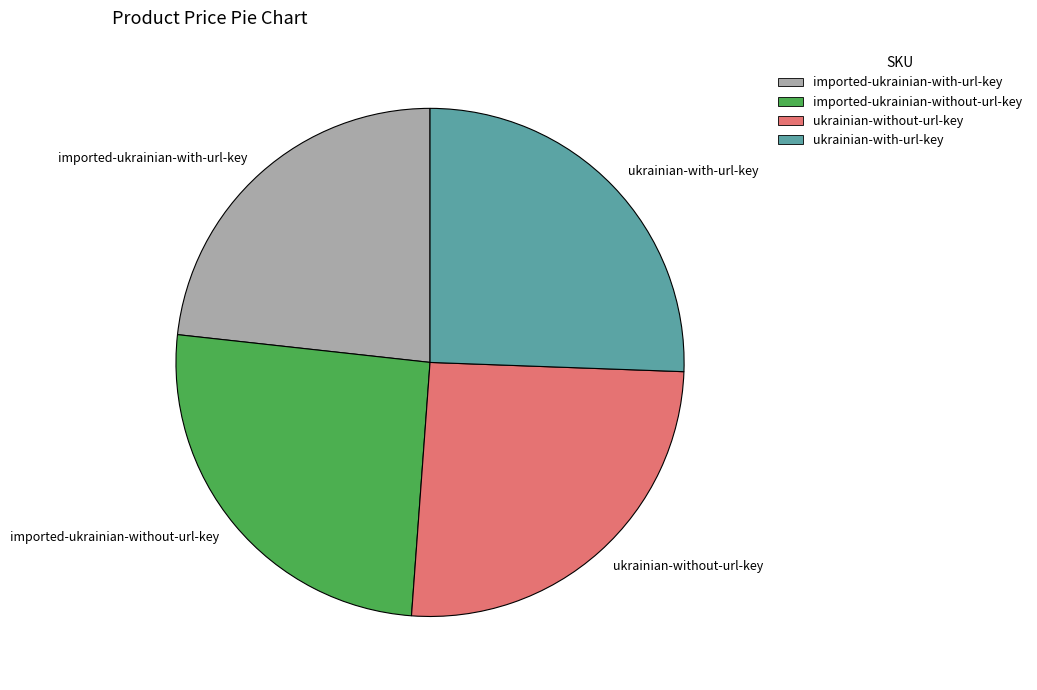

Is there a majority slice in this chart?

No